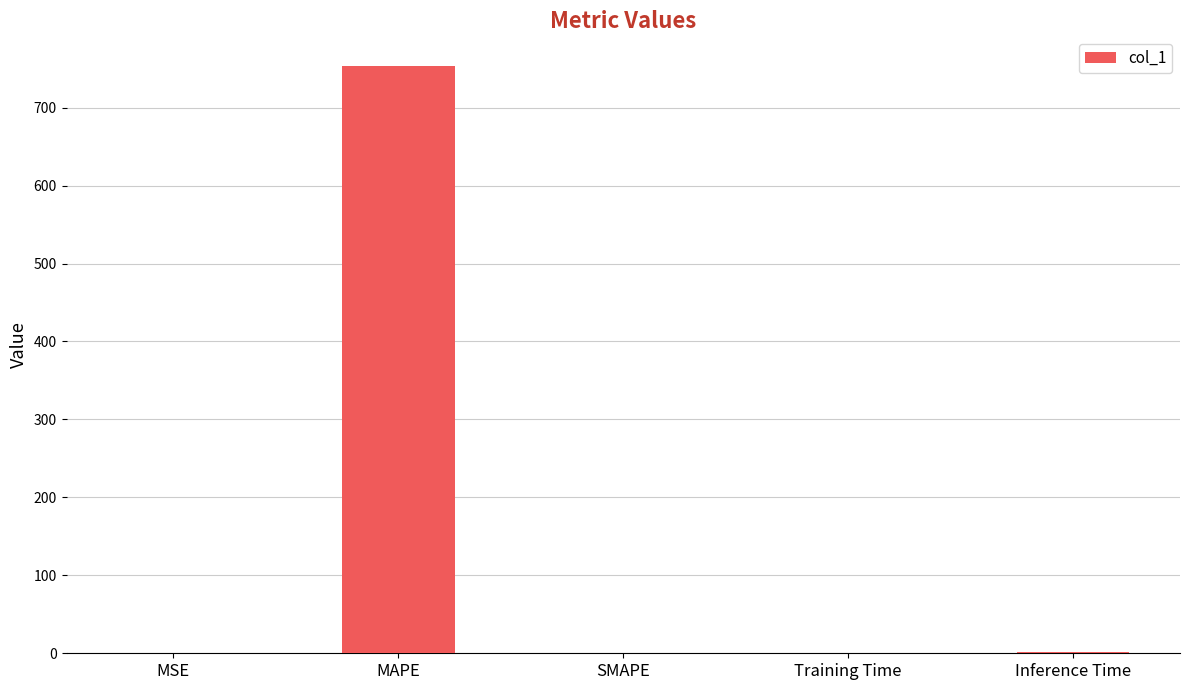

Which label corresponds to the largest value in the chart?

MAPE